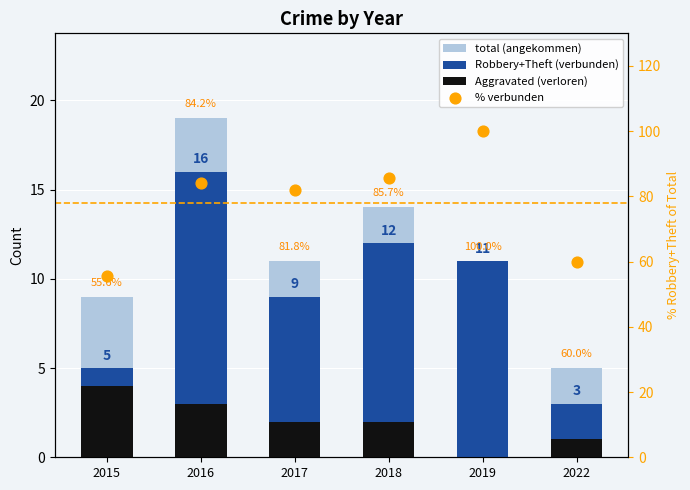

Which series contains the highest Y value?

% blue